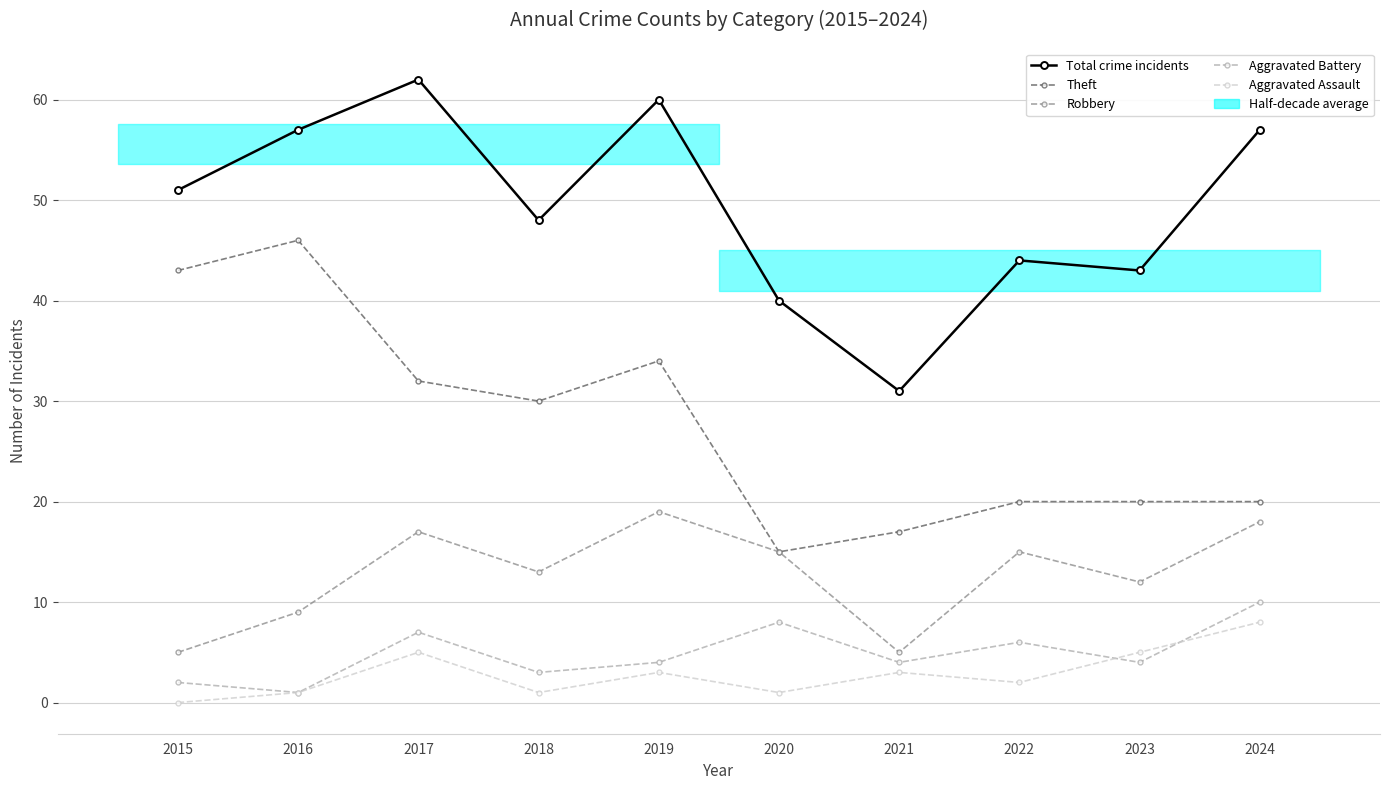

Is this an area chart (filled region under the line)?

No